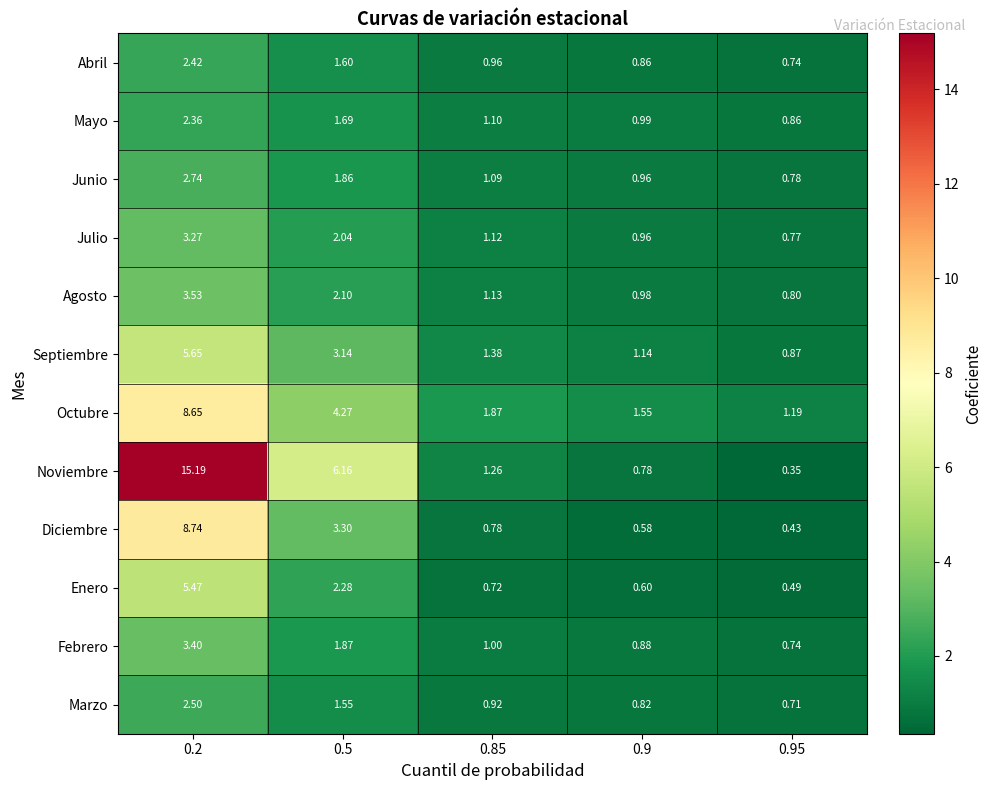

Between 0.2 and 0.85, which series saw the biggest shift?

Noviembre